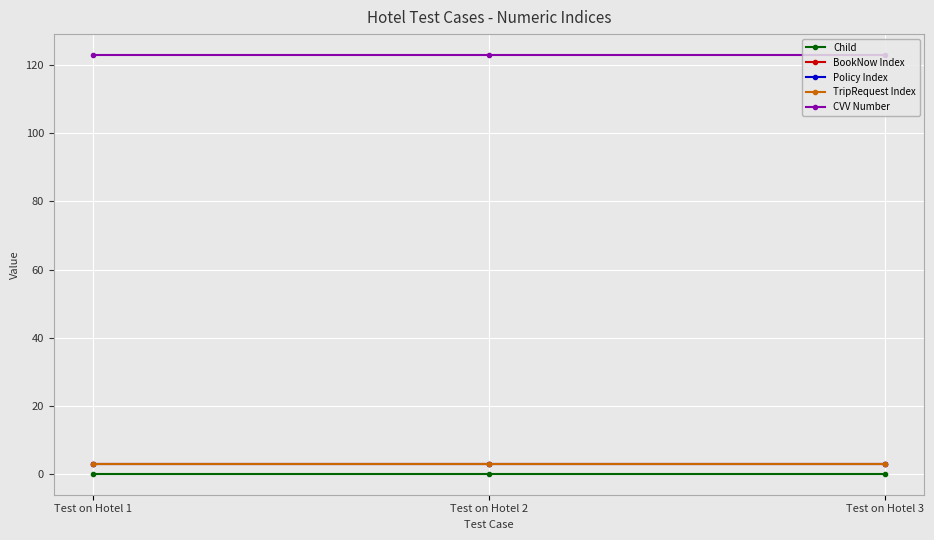

Reading right to left, extract all data points from this chart.

Child: 0	0	0
BookNow Index: 3	3	3
Policy Index: 3	3	3
TripRequest Index: 3	3	3
CVV Number: 123	123	123